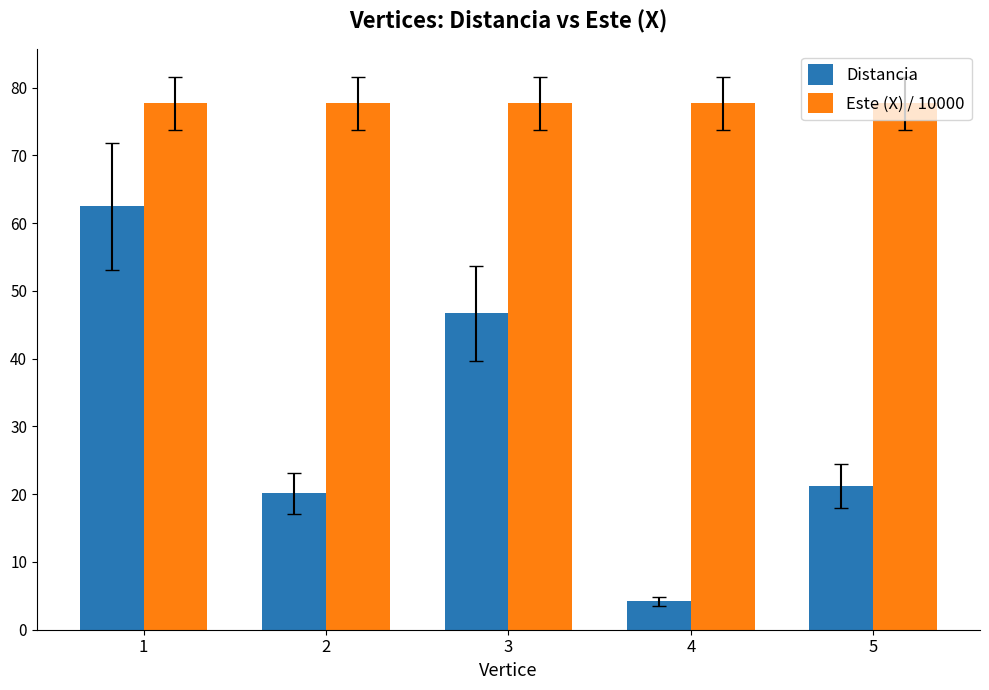

Reading right to left, list all the values displayed in this chart.

Distancia: 21.2	4.2	46.7	20.1	62.5
Este (X) / 10000: 77.7	77.7	77.7	77.7	77.7